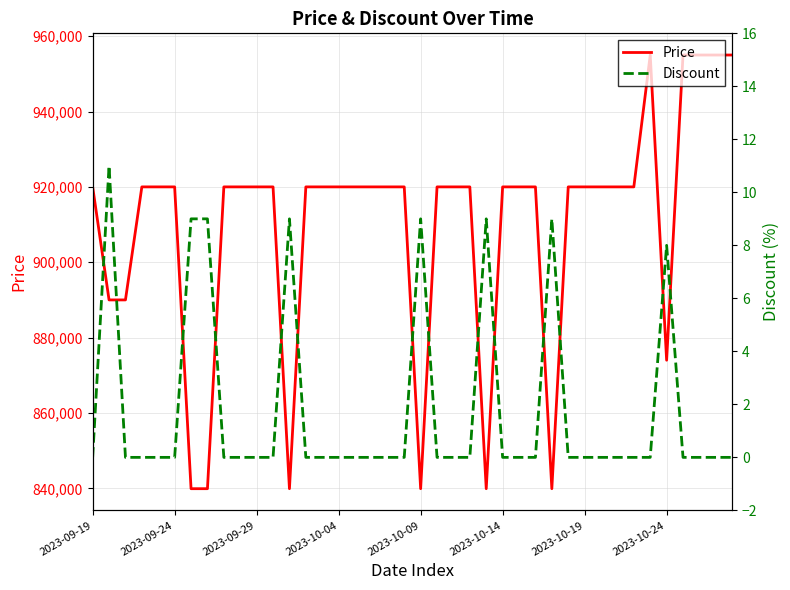

In Price, how many points are lower than both neighbors (excluding endpoints)?

5